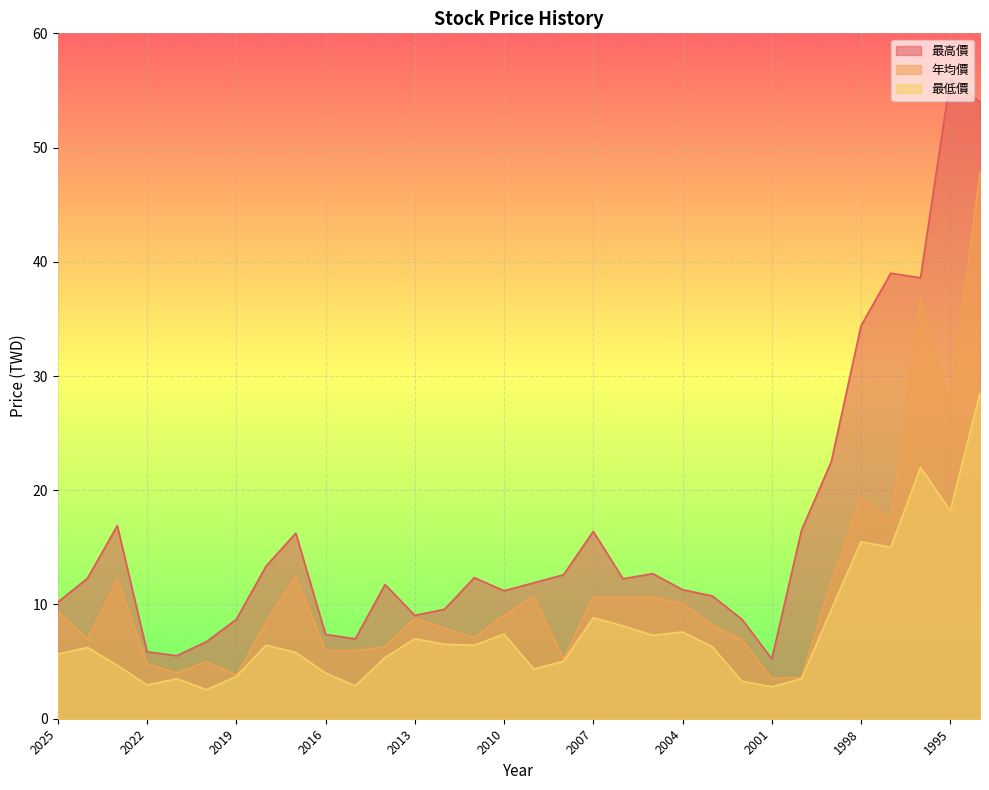

At which label does 最高價 reach its minimum?

2001